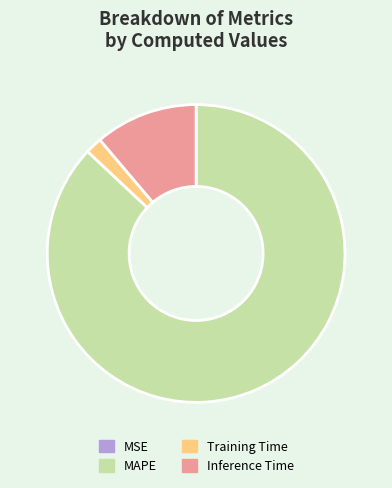

What is the largest slice in the pie chart?

MAPE